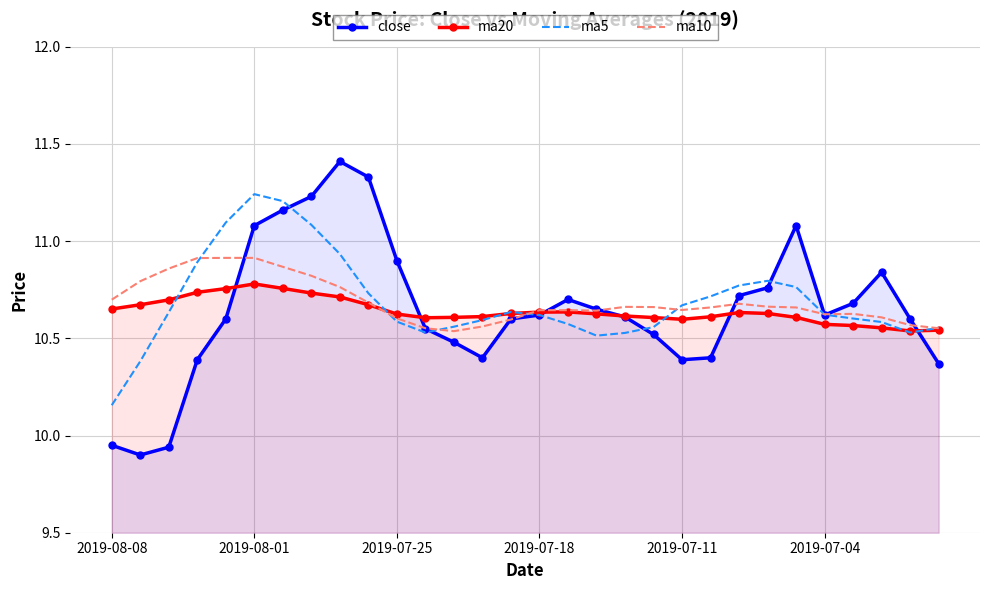

What is the difference between the highest and lowest values at 2019-07-25?

0.3